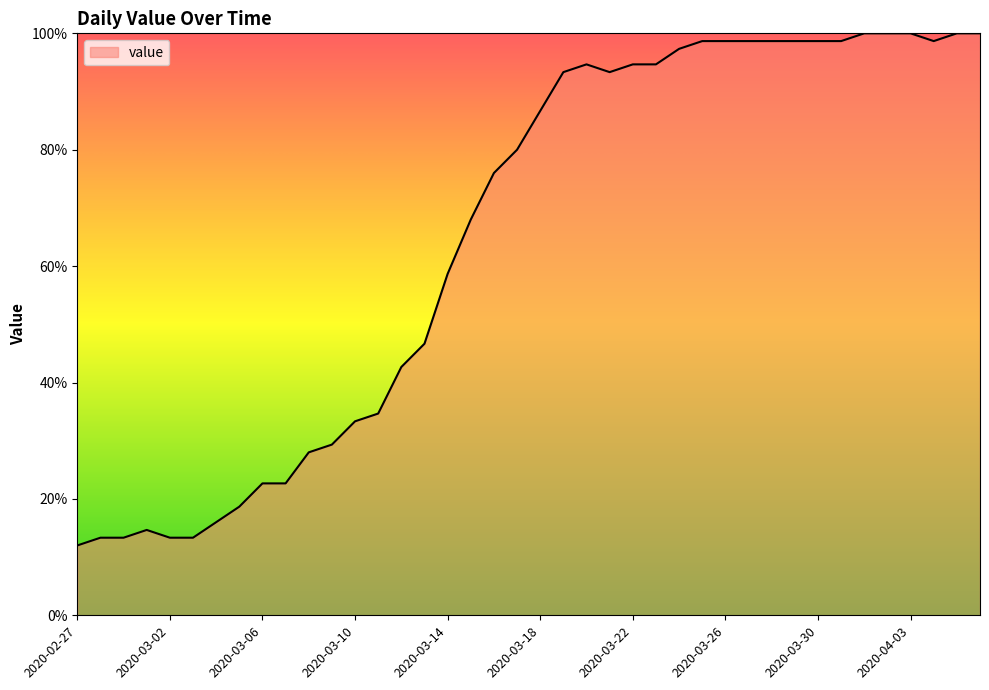

What is the minimum value shown in the chart?

12.0